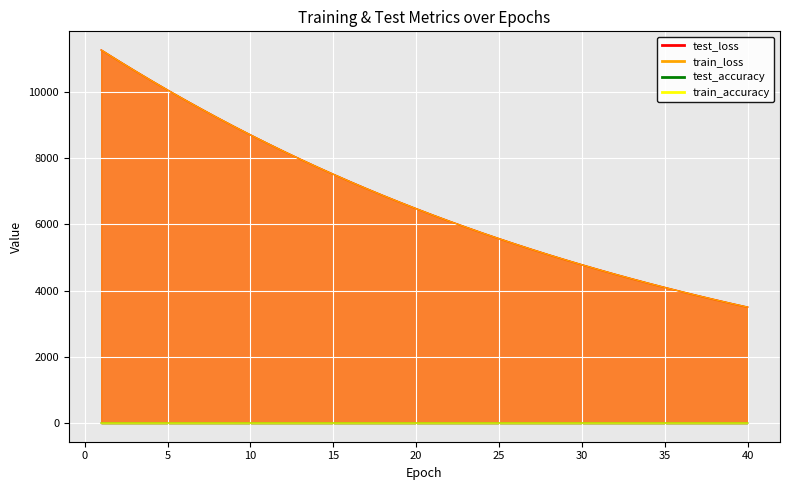

At 10, list the series in order from smallest to largest.

test_accuracy, train_accuracy, train_loss, test_loss